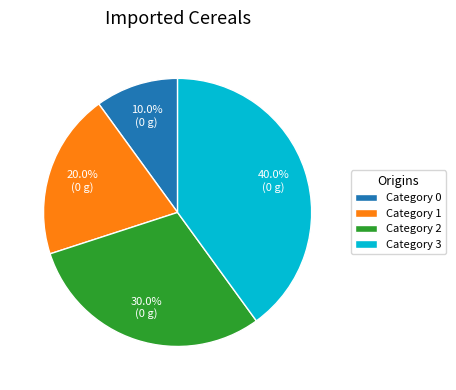

Approximately how many times larger is the value at Category 3 compared to Category 2?

1.3